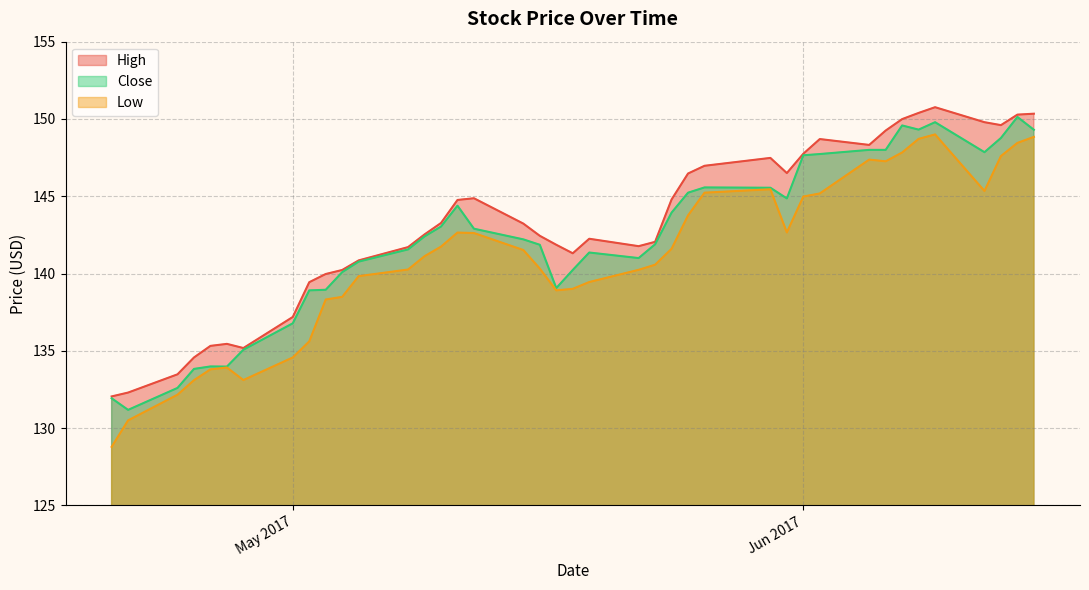

Which series has the widest spread of values?

Low